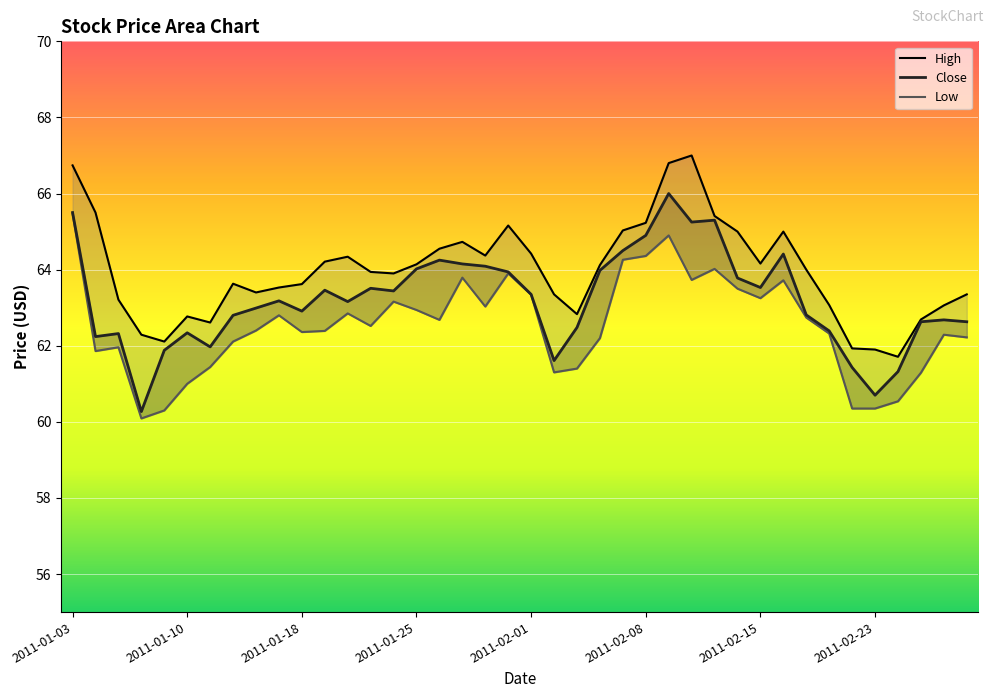

What is the average value of the Close series?

63.2